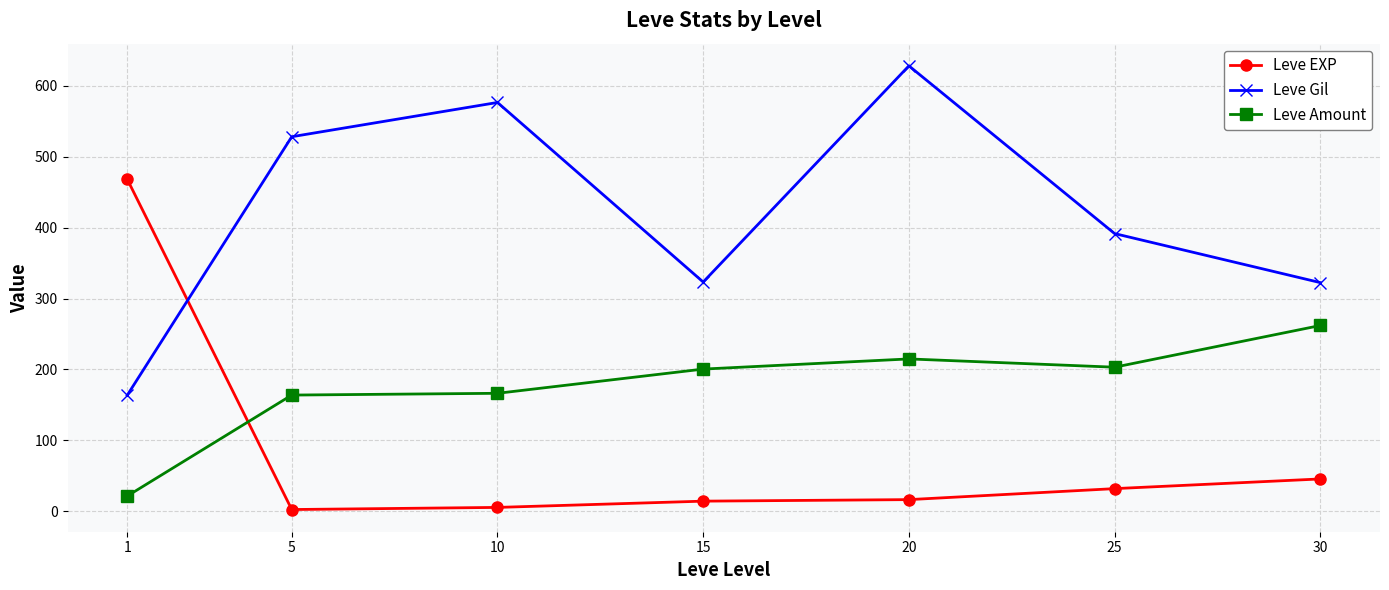

What is the lowest value of the Leve Amount series?

21.3